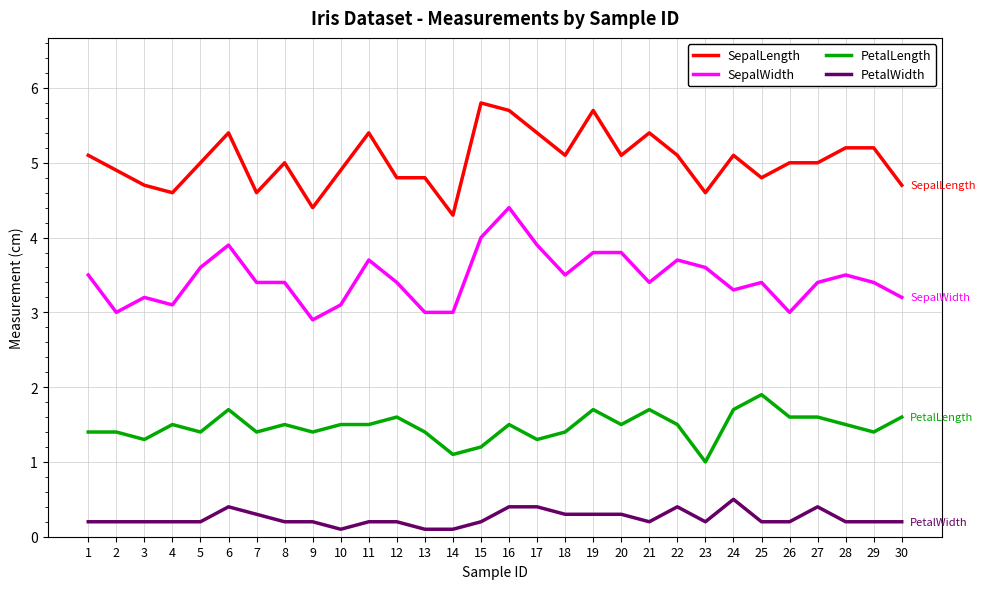

Reading left to right, transcribe all the data shown in this chart.

SepalLength: 1=5.1	2=4.9	3=4.7	4=4.6	5=5.0	6=5.4	7=4.6	8=5.0	9=4.4	10=4.9	11=5.4	12=4.8	13=4.8	14=4.3	15=5.8	16=5.7	17=5.4	18=5.1	19=5.7	20=5.1	21=5.4	22=5.1	23=4.6	24=5.1	25=4.8	26=5.0	27=5.0	28=5.2	29=5.2	30=4.7
SepalWidth: 1=3.5	2=3.0	3=3.2	4=3.1	5=3.6	6=3.9	7=3.4	8=3.4	9=2.9	10=3.1	11=3.7	12=3.4	13=3.0	14=3.0	15=4.0	16=4.4	17=3.9	18=3.5	19=3.8	20=3.8	21=3.4	22=3.7	23=3.6	24=3.3	25=3.4	26=3.0	27=3.4	28=3.5	29=3.4	30=3.2
PetalLength: 1=1.4	2=1.4	3=1.3	4=1.5	5=1.4	6=1.7	7=1.4	8=1.5	9=1.4	10=1.5	11=1.5	12=1.6	13=1.4	14=1.1	15=1.2	16=1.5	17=1.3	18=1.4	19=1.7	20=1.5	21=1.7	22=1.5	23=1.0	24=1.7	25=1.9	26=1.6	27=1.6	28=1.5	29=1.4	30=1.6
PetalWidth: 1=0.2	2=0.2	3=0.2	4=0.2	5=0.2	6=0.4	7=0.3	8=0.2	9=0.2	10=0.1	11=0.2	12=0.2	13=0.1	14=0.1	15=0.2	16=0.4	17=0.4	18=0.3	19=0.3	20=0.3	21=0.2	22=0.4	23=0.2	24=0.5	25=0.2	26=0.2	27=0.4	28=0.2	29=0.2	30=0.2